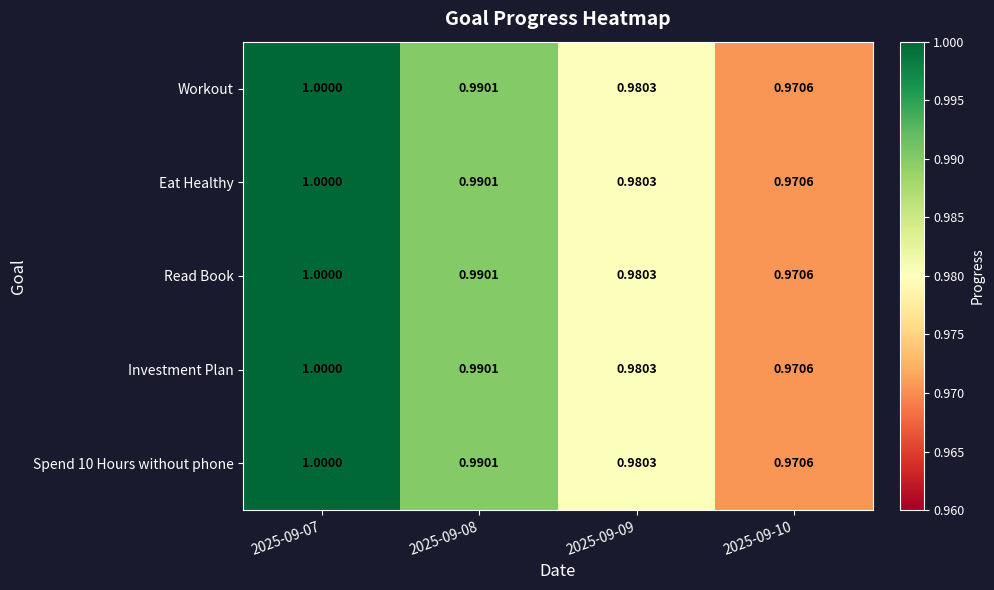

At which category is the sum across all series the highest?

2025-09-07